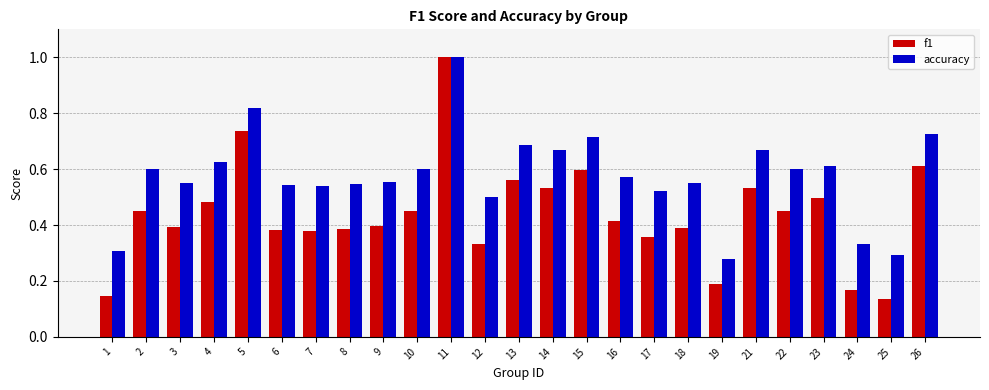

Which series changed the most between 14 and 19?

accuracy